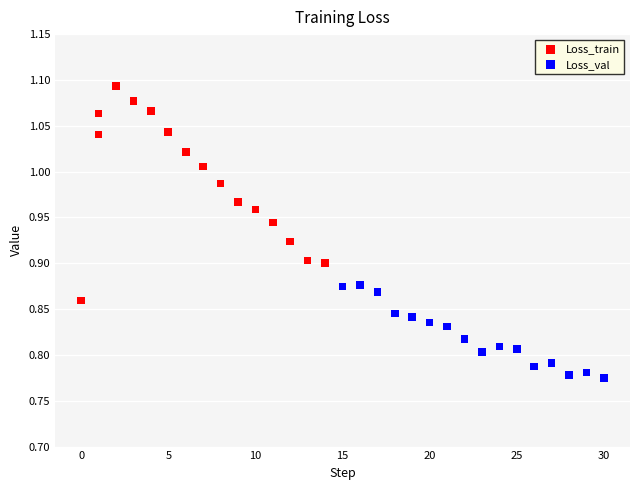

Which series contains the highest Y value?

Loss_train